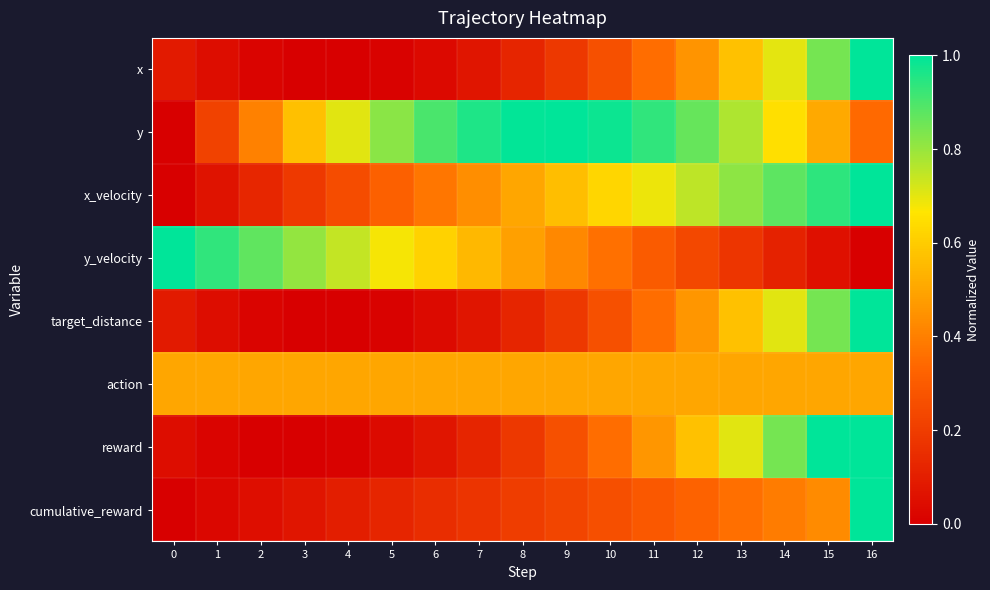

At which category is the sum across all series the highest?

16